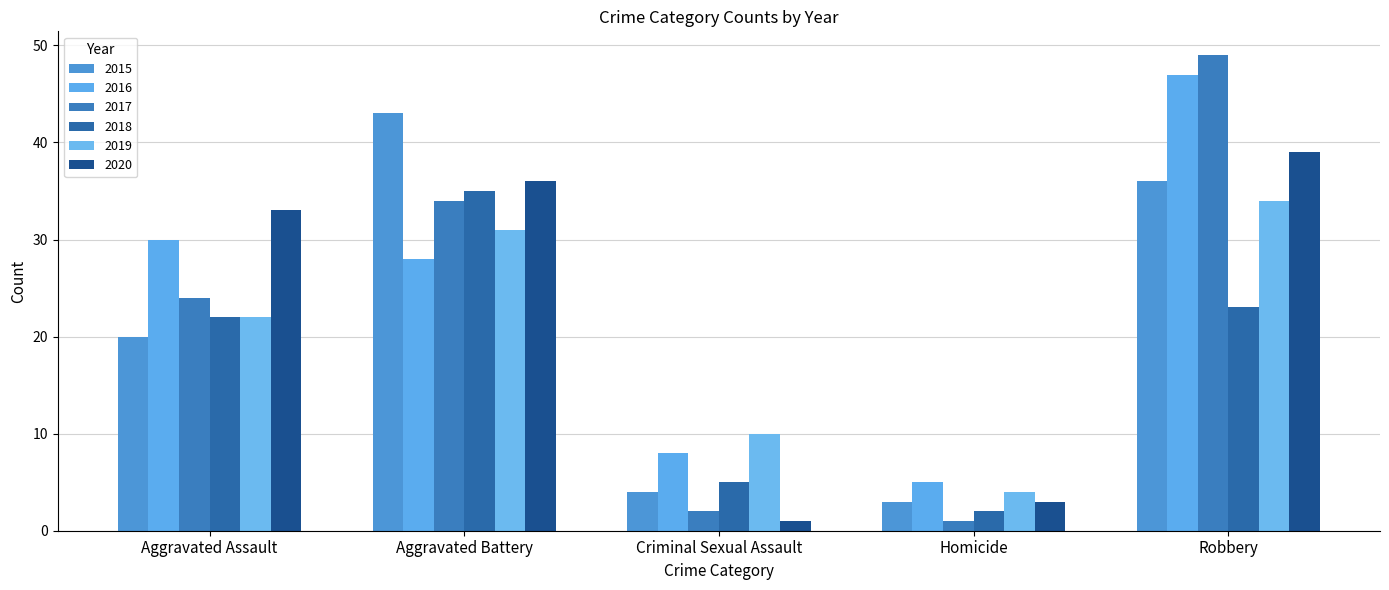

How many bars are there in each group?

6